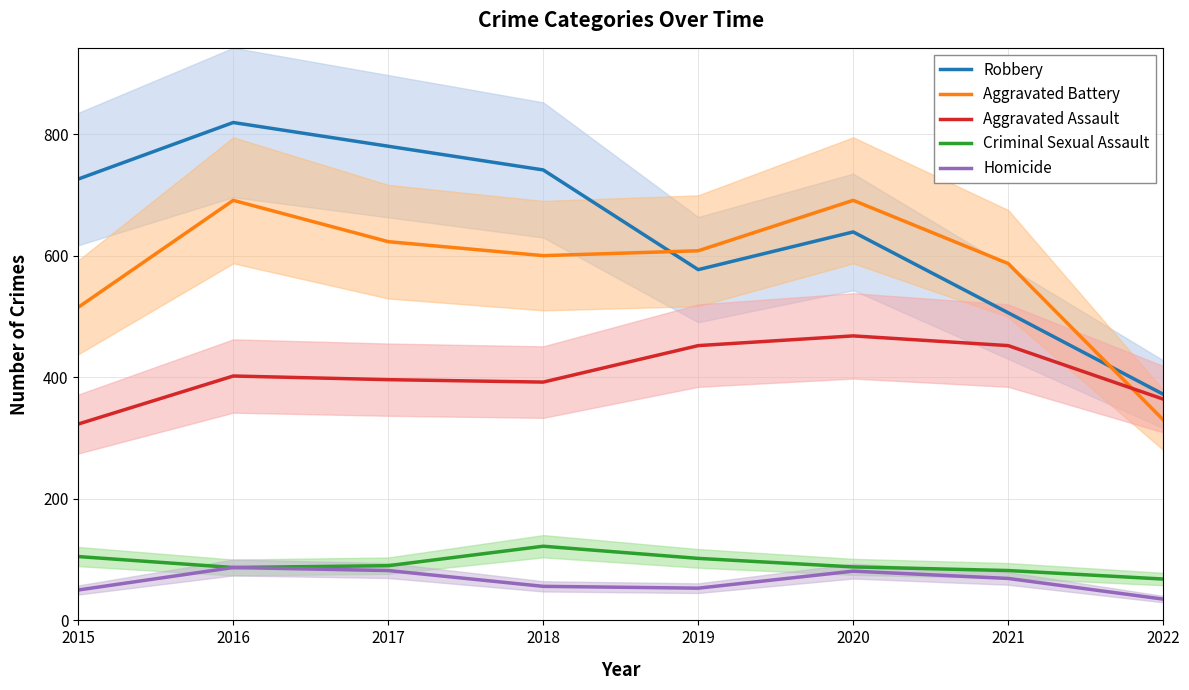

The Aggravated Battery series shows 885 at 2015. True or false?

False